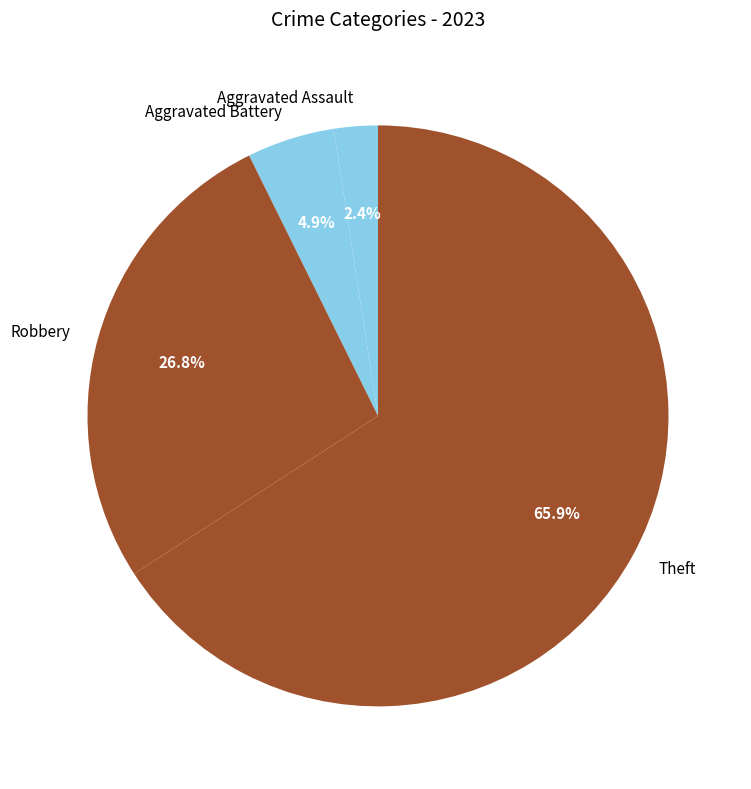

What percentage is NOT represented by Theft?

34.1%